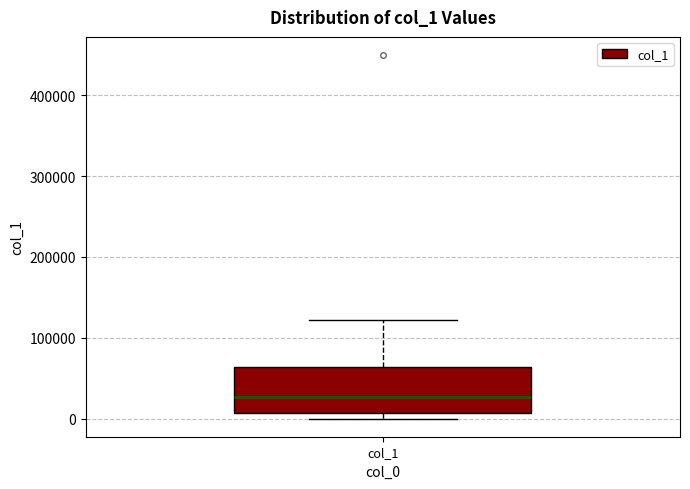

Where is the lower edge of the box for col_1 on the y-axis? The values are not printed on the chart, so give them approximately, as read against the axis.

10000